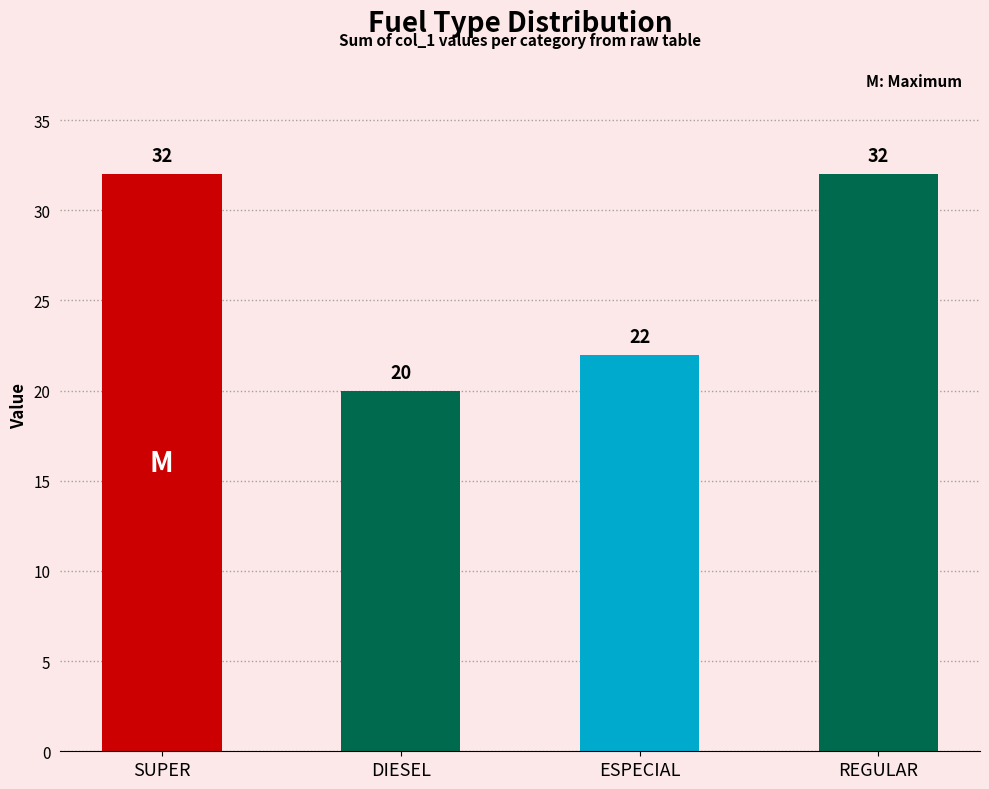

Is it true that the value at DIESEL is 20?

True